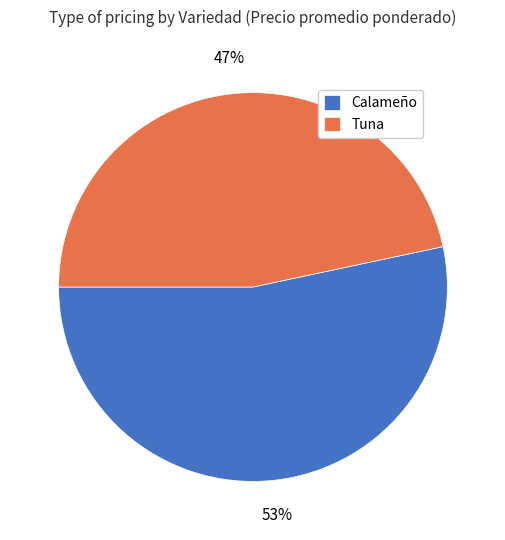

How many segments does this pie chart have?

2